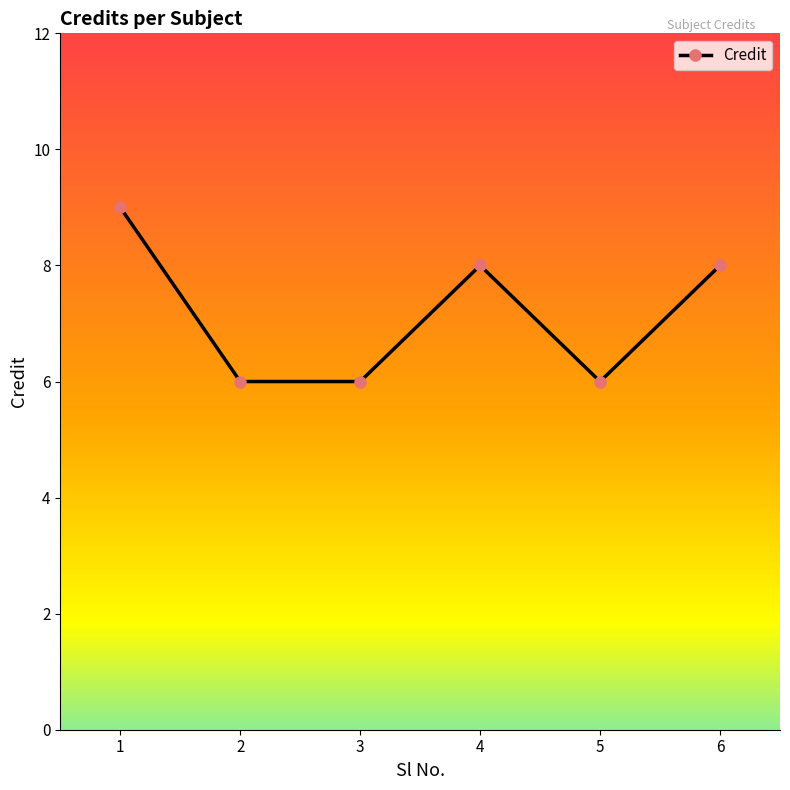

Count the number of categories in the chart.

6